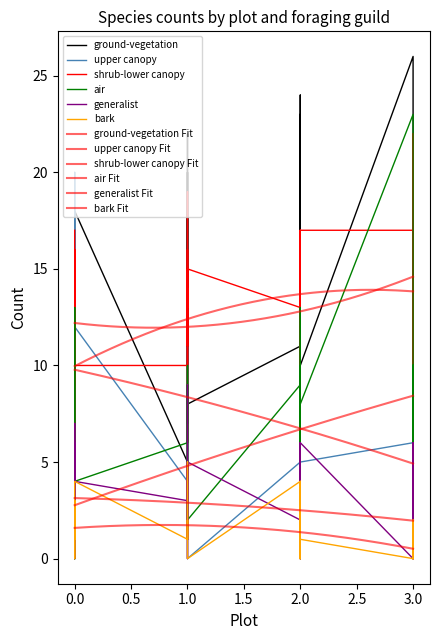

What is the sum of the ground-vegetation values at 2.0 and 2.5?

16